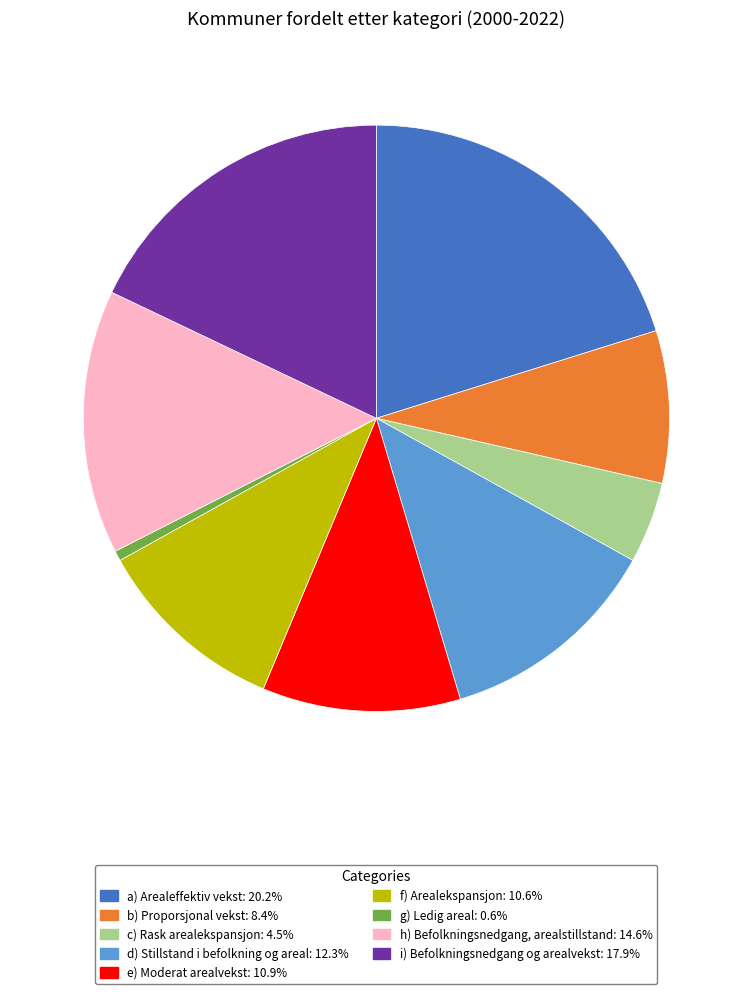

Which slice is the largest?

a) Arealeffektiv vekst